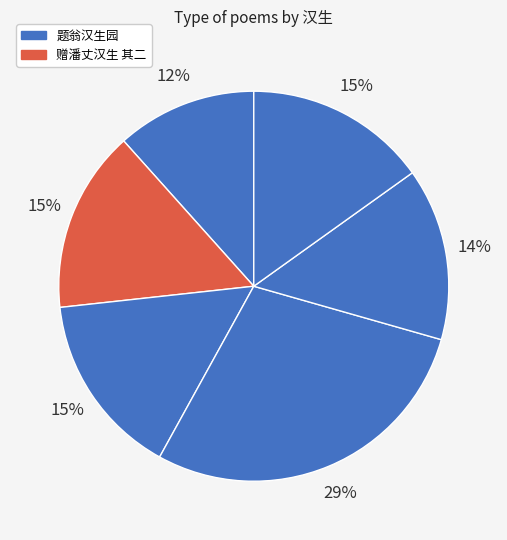

How many slices are in this pie chart?

6